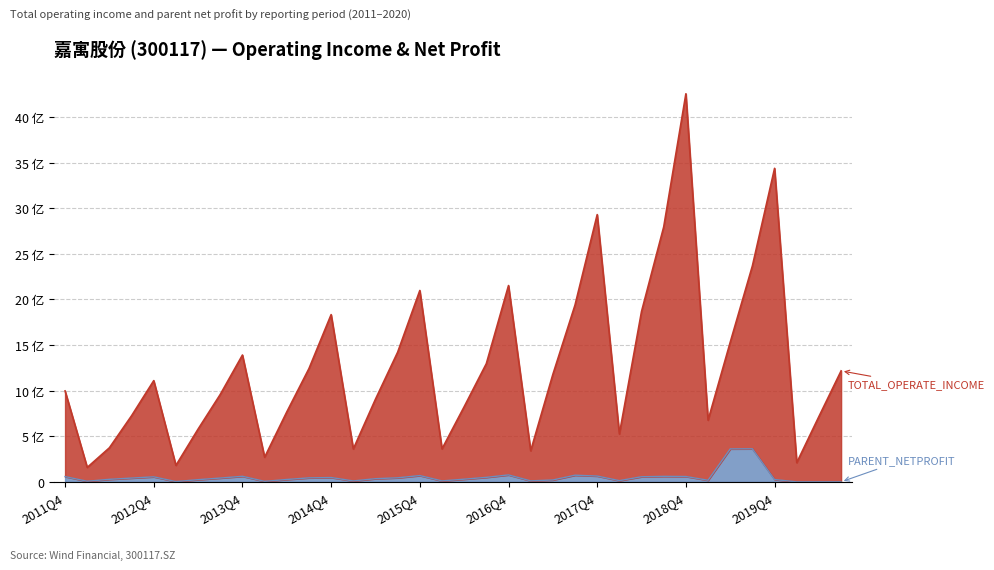

What is the value of the PARENT_NETPROFIT point at the 26th from the left?

0.1